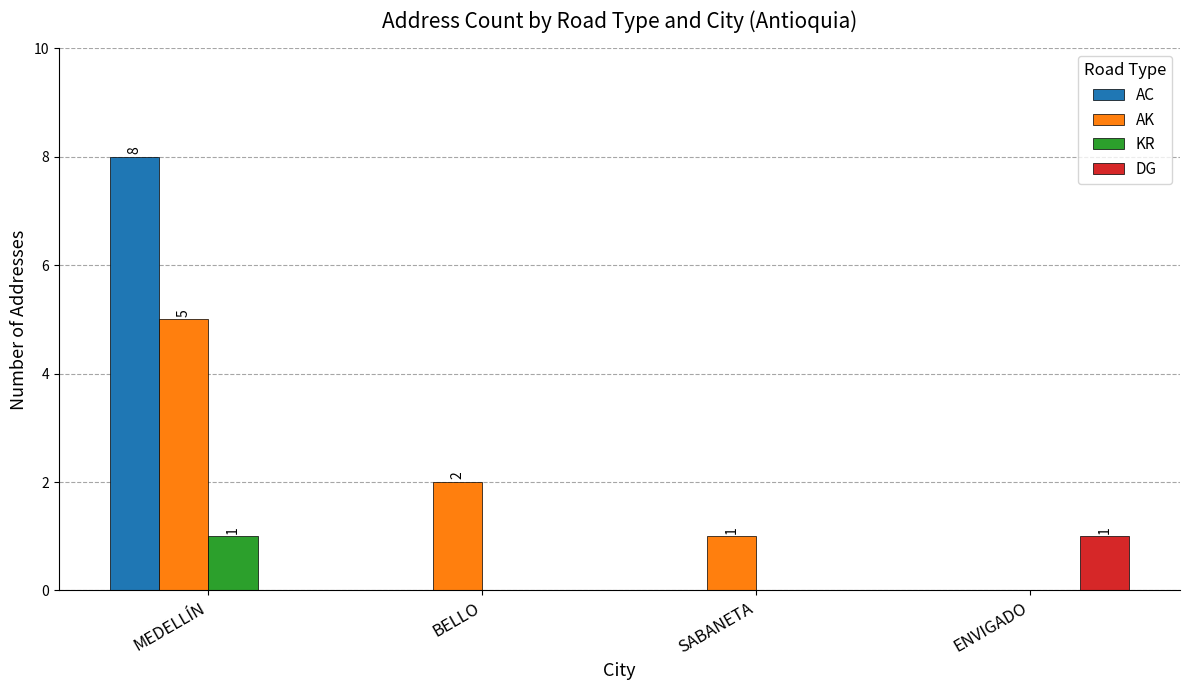

What is the difference between the AC values at MEDELLÍN and SABANETA?

8